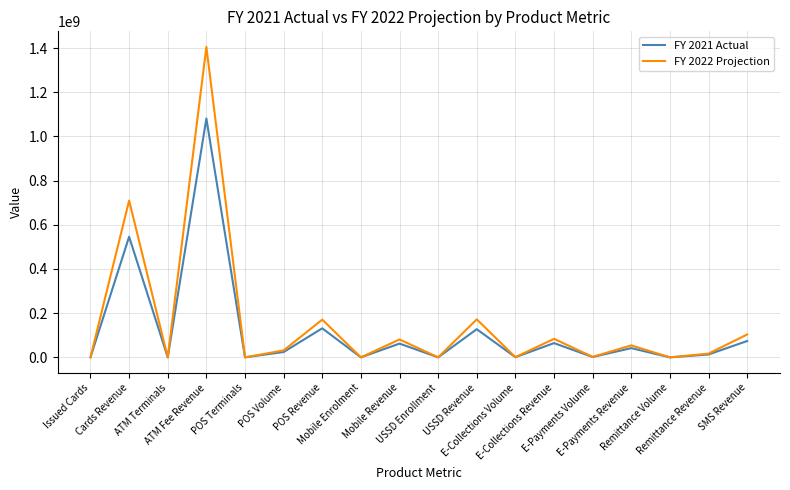

Where is the first local maximum for FY 2022 Projection?

Cards Revenue